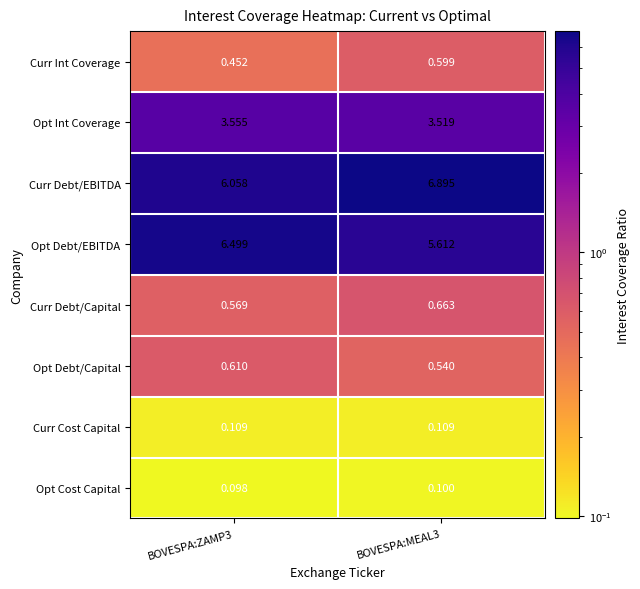

Rank the series at BOVESPA:MEAL3 from lowest to highest value.

Opt Cost Capital, Curr Cost Capital, Opt Debt/Capital, Curr Int Coverage, Curr Debt/Capital, Opt Int Coverage, Opt Debt/EBITDA, Curr Debt/EBITDA